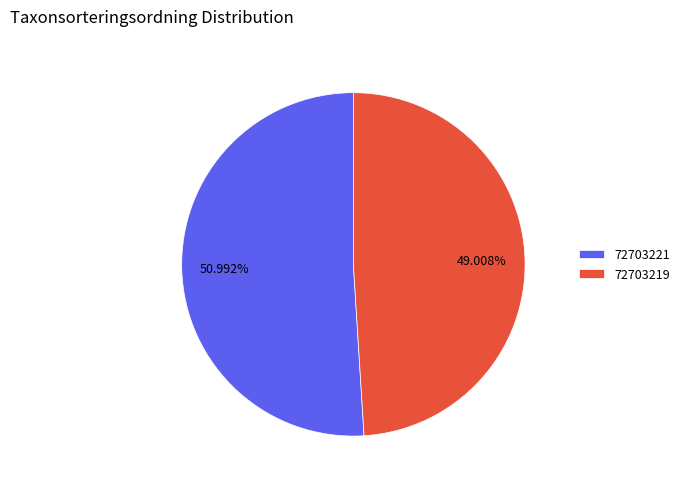

Between 72703219 and 72703221, which is larger?

72703221